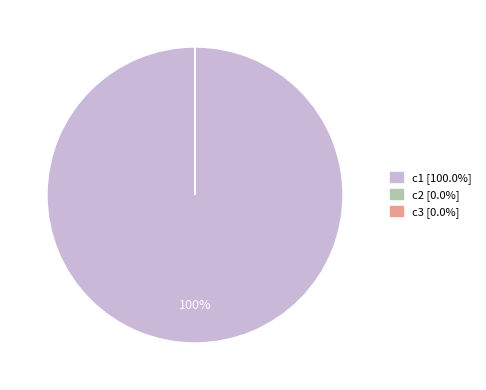

Which category has the biggest portion of the pie?

c1